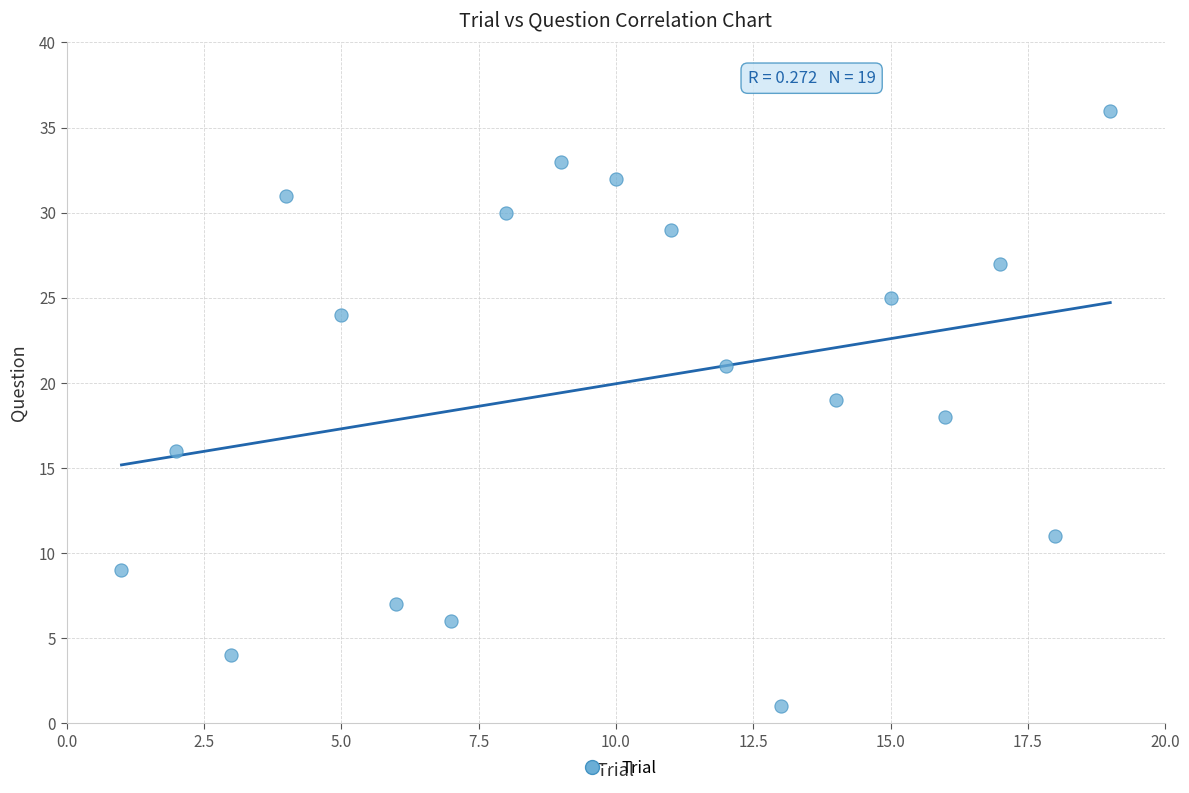

What is the range of Y values (max minus min)?

35